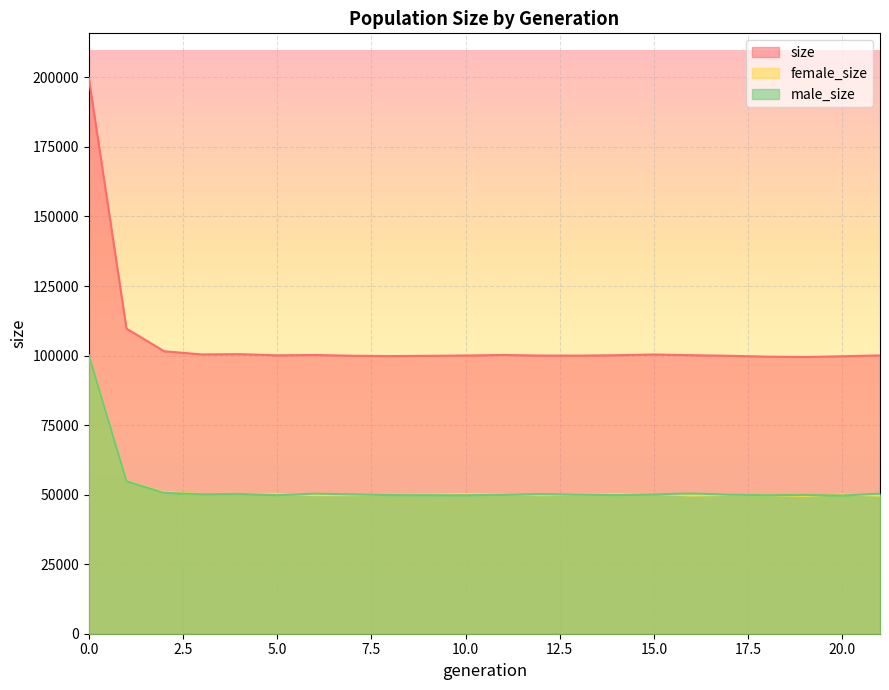

List the labels in order of size value, largest first.

0, 1, 2, 4, 3, 15, 11, 6, 16, 14, 5, 21, 10, 12, 13, 7, 17, 9, 8, 20, 18, 19